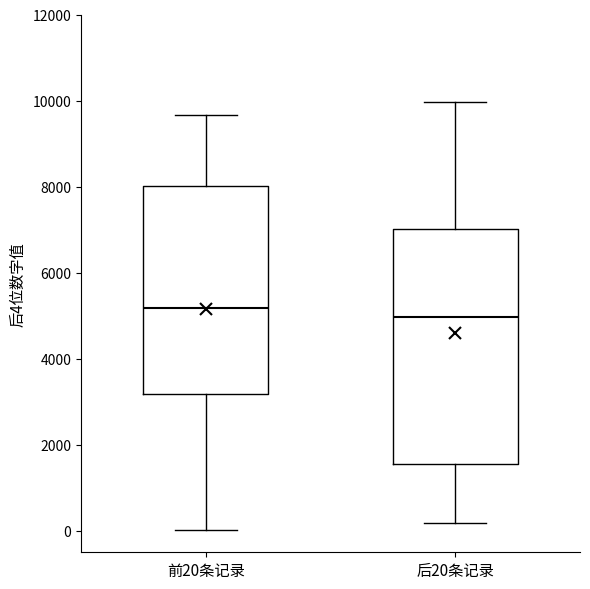

Where does the median line of the box for 前20条记录 sit on the y-axis? The values are not printed on the chart, so give them approximately, as read against the axis.

5200